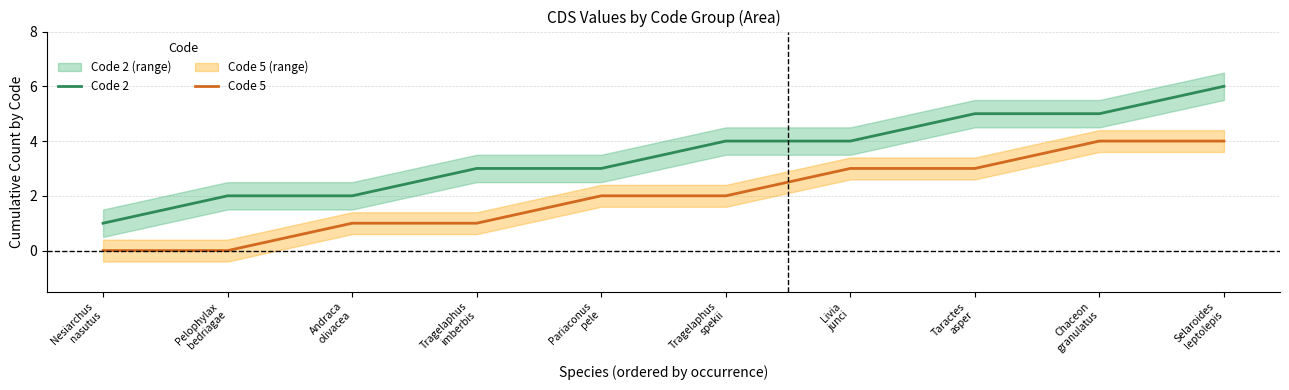

Where is Code 2 nearest to the value 3?

Tragelaphus
imberbis